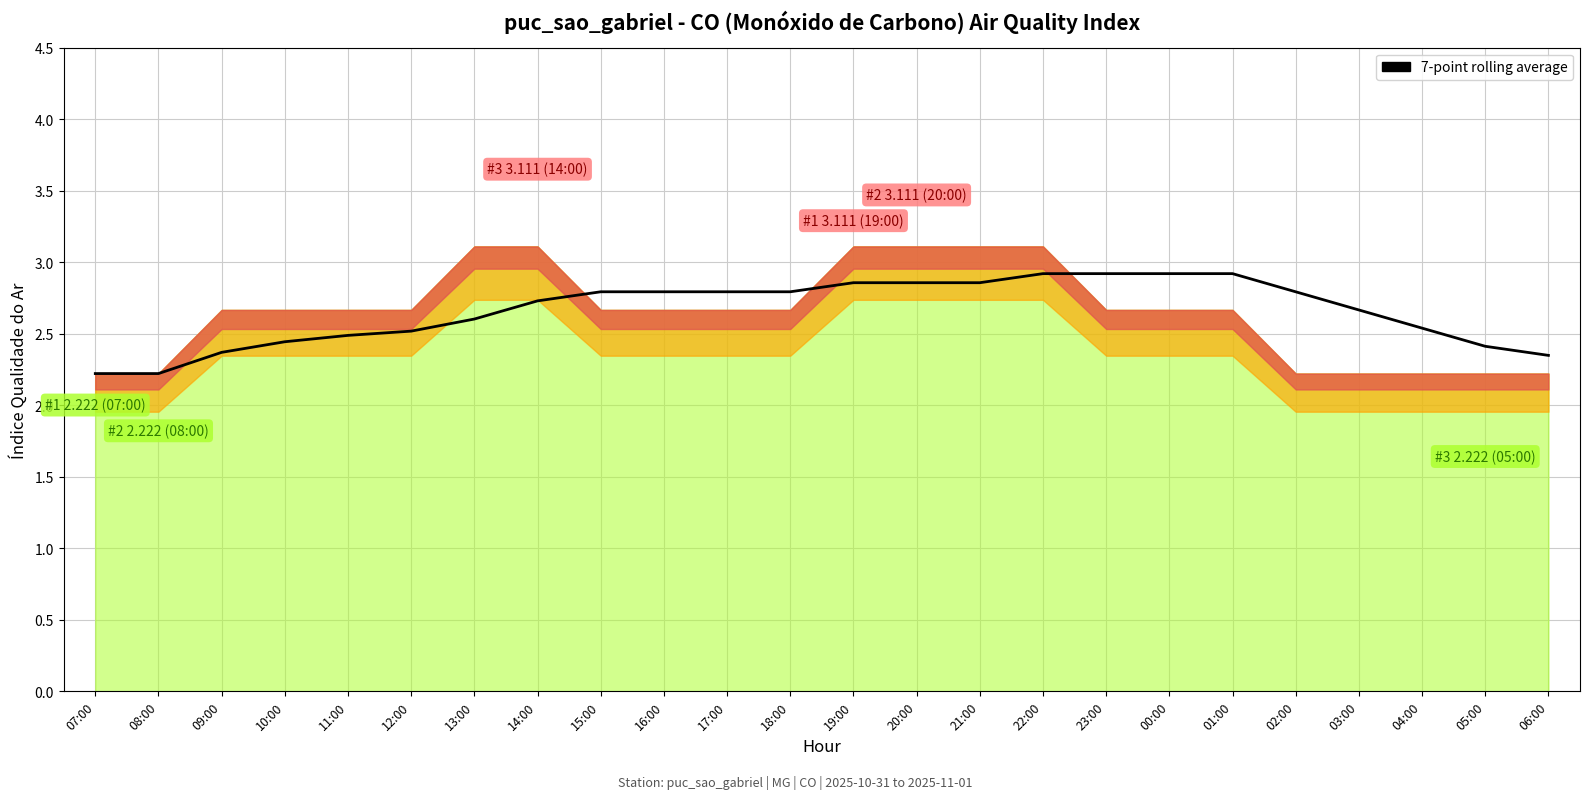

Count the values in the range 2 to 3.

24